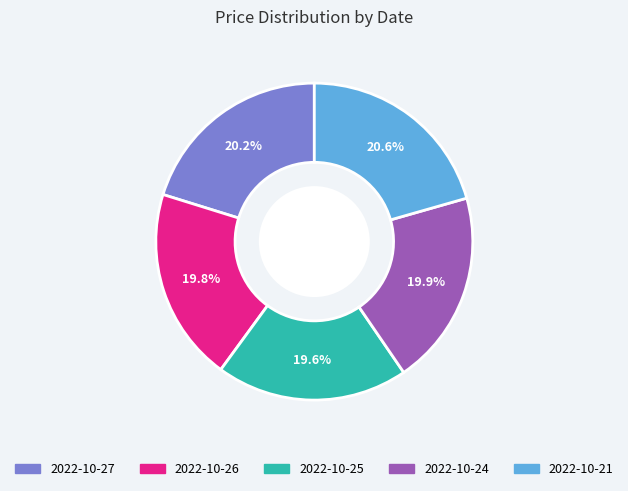

Is there any slice that represents more than half of the pie?

No